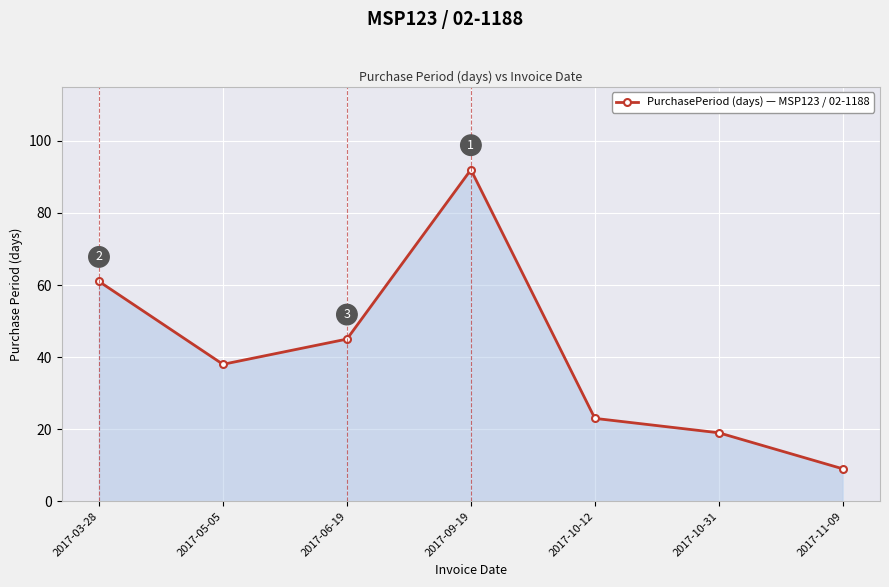

What is the change in value from 2017-09-19 to 2017-10-31?

-73